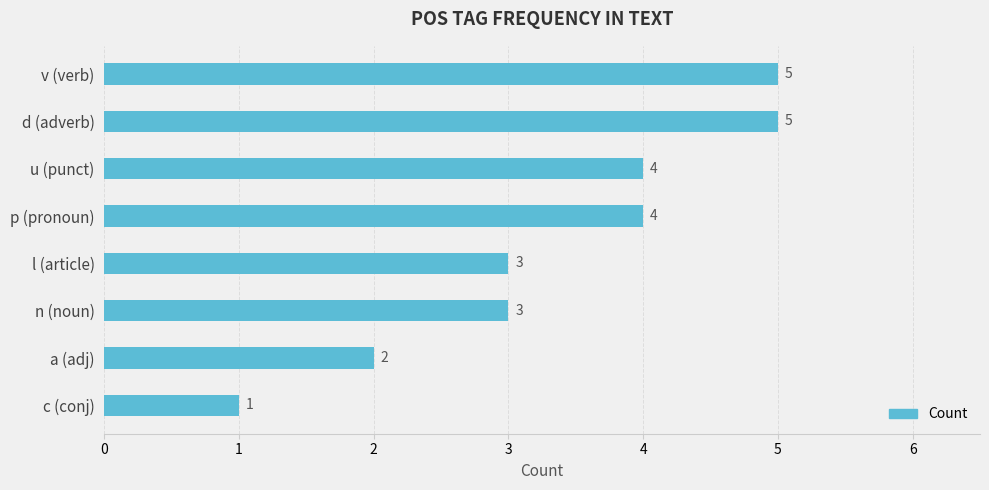

How many values are between 3 and 5?

6